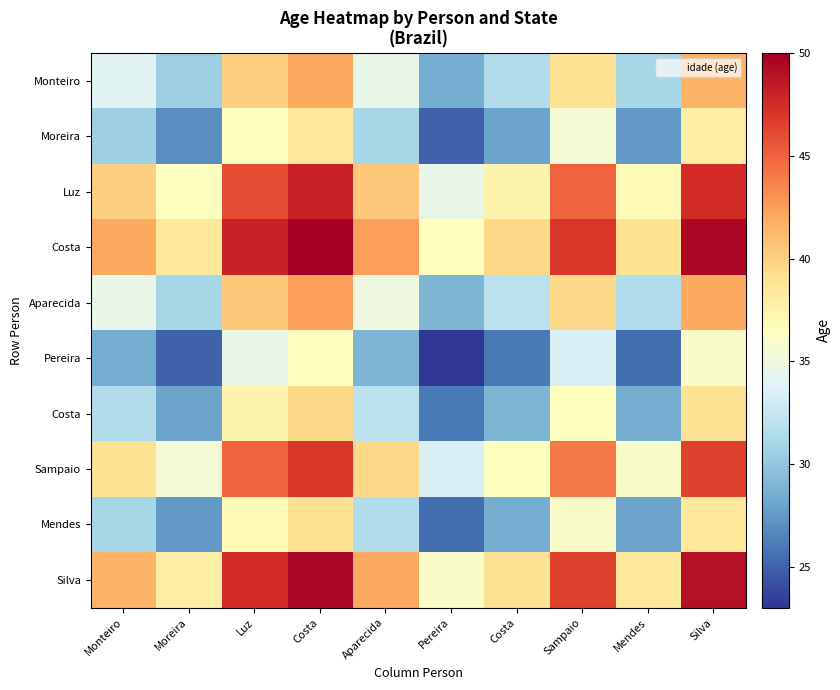

Between Mendes and Sampaio, which is larger?

Sampaio